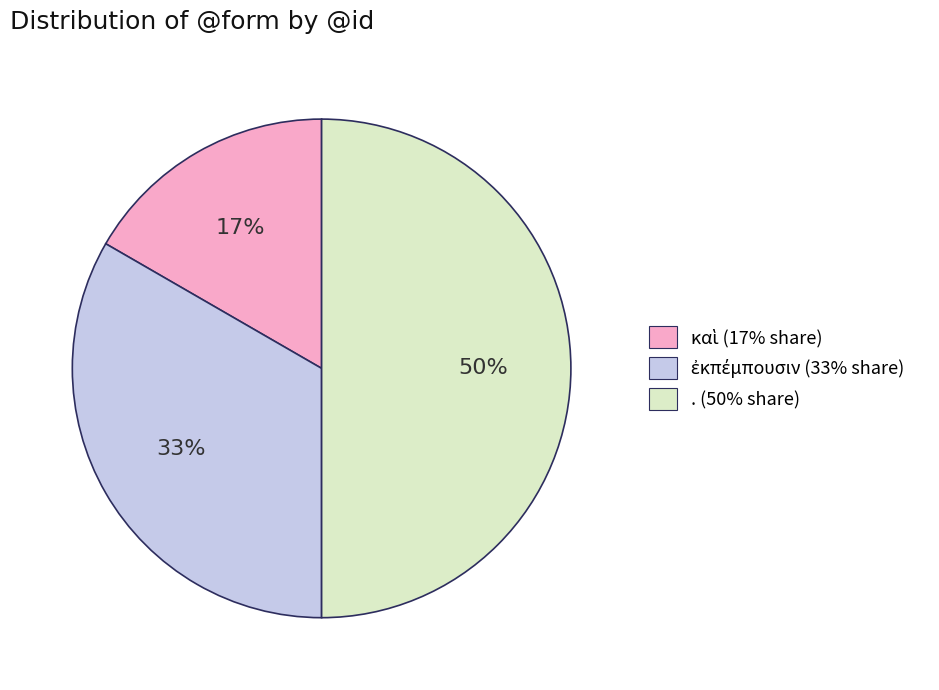

To the nearest percent, what portion does . (50% share) represent?

50%